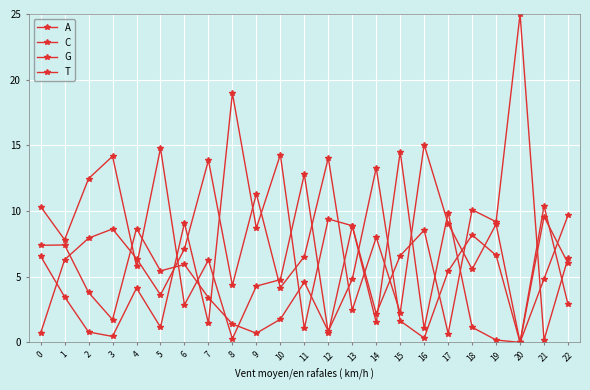

What is the spread (max minus min) of values at 22?

6.8